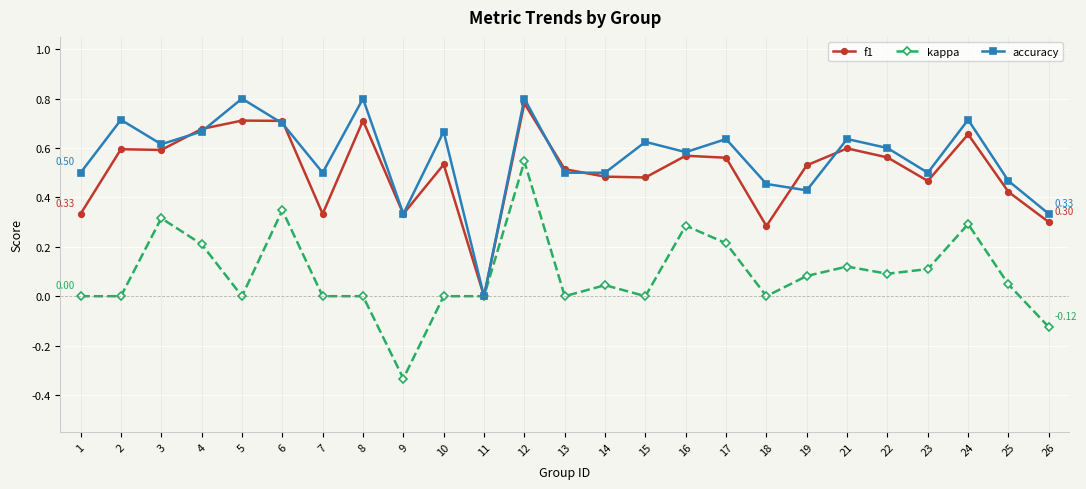

True or false: kappa has more than 1 points higher than both neighbors.

True